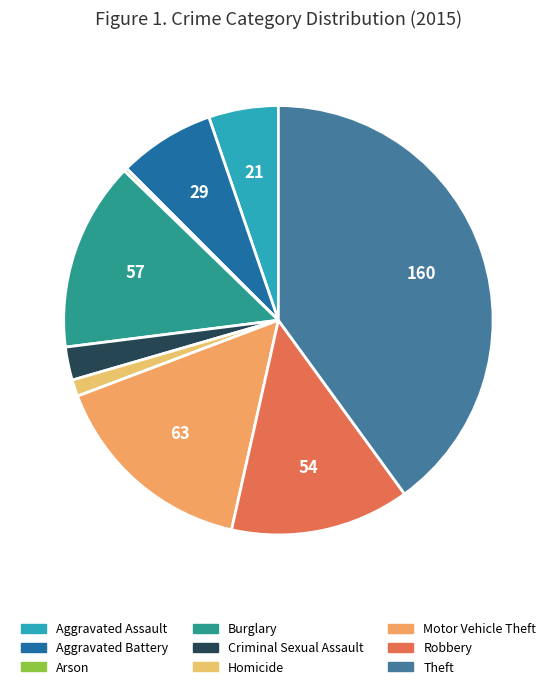

How many slices are in this pie chart?

9